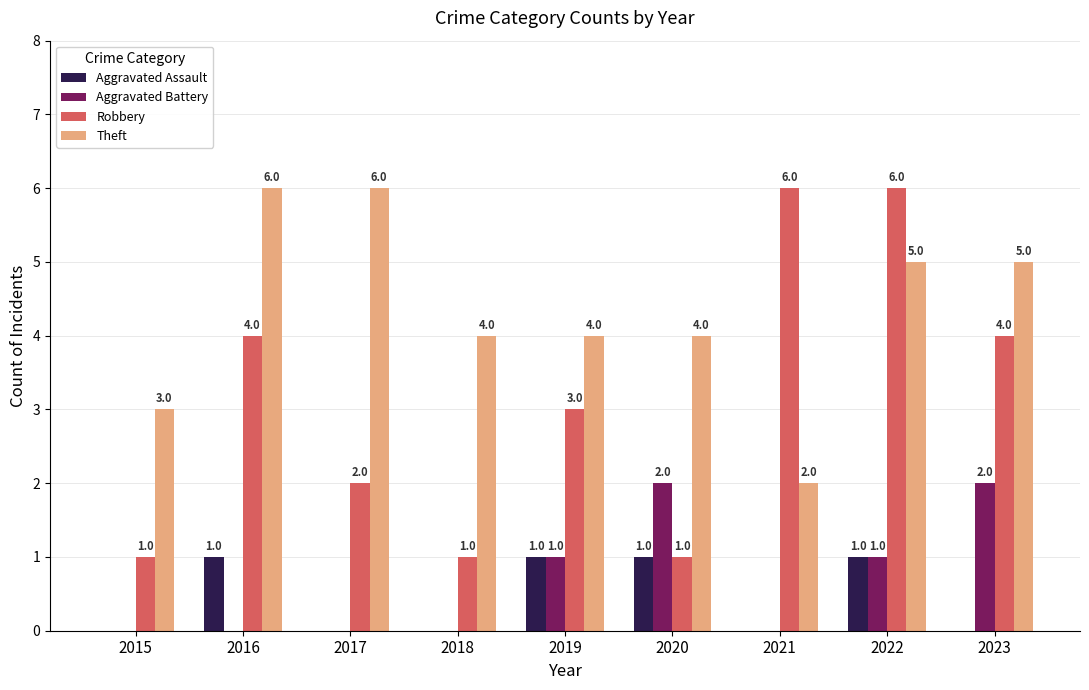

What is the greatest value displayed?

6